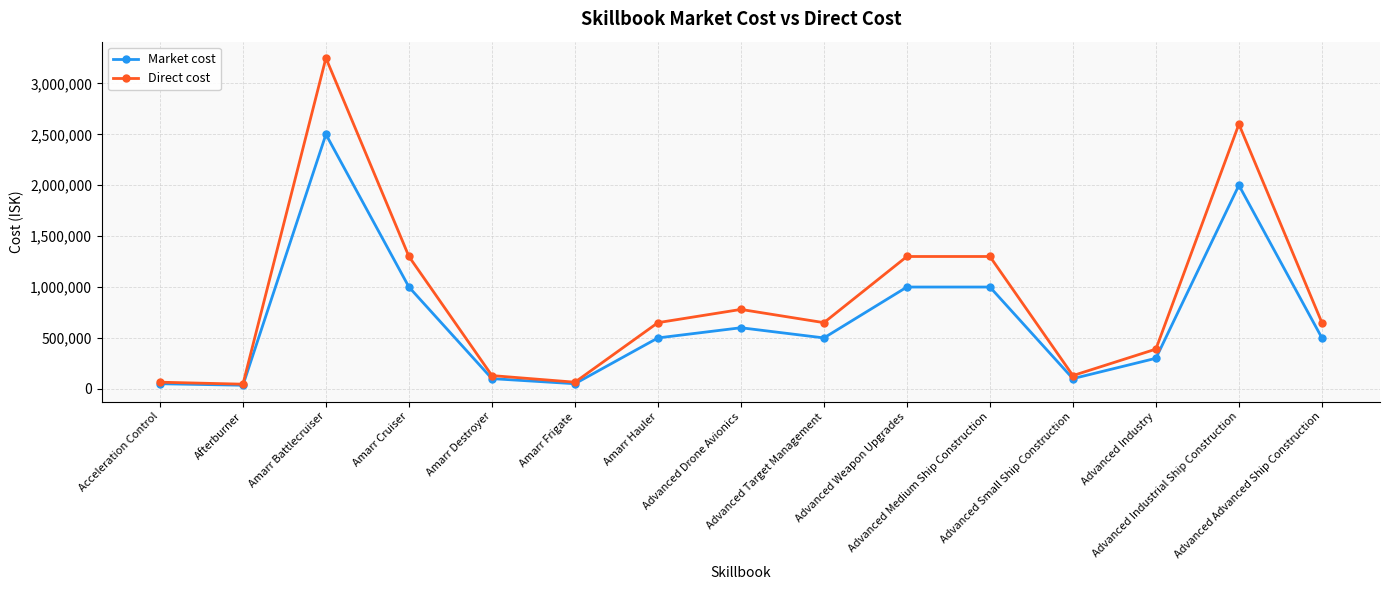

Rank the series by their maximum value, from lowest to highest.

Market cost, Direct cost